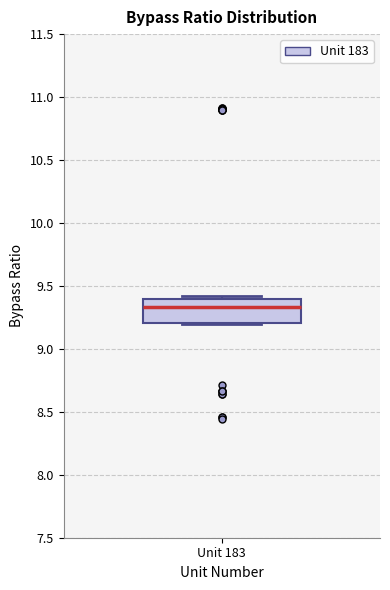

Where does the median line of the box for Unit 183 sit on the y-axis? The values are not printed on the chart, so give them approximately, as read against the axis.

9.35